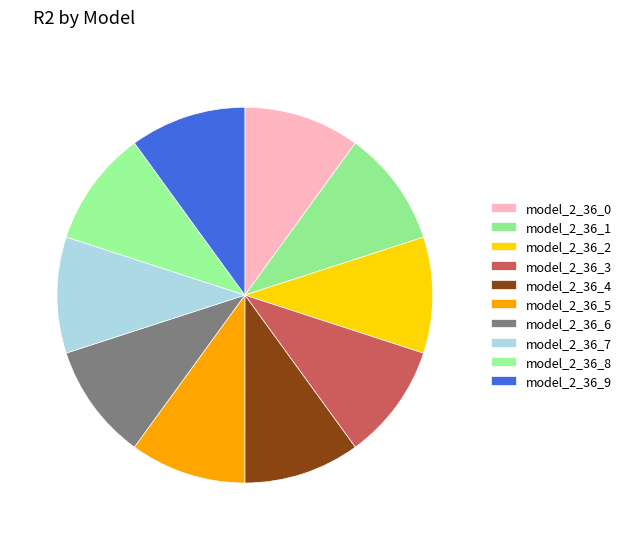

Does model_2_36_4 represent more than half of the total?

No